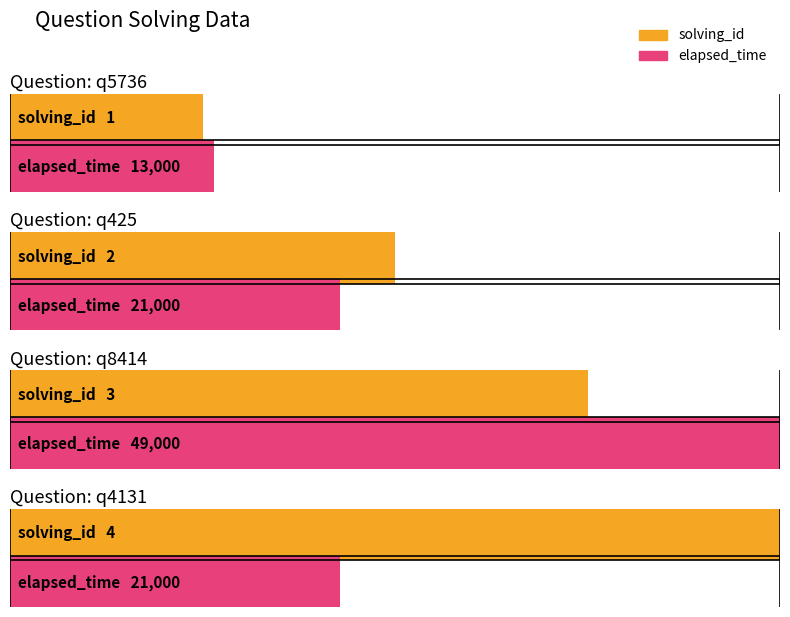

What is the difference between the highest and lowest values at q425?

20998